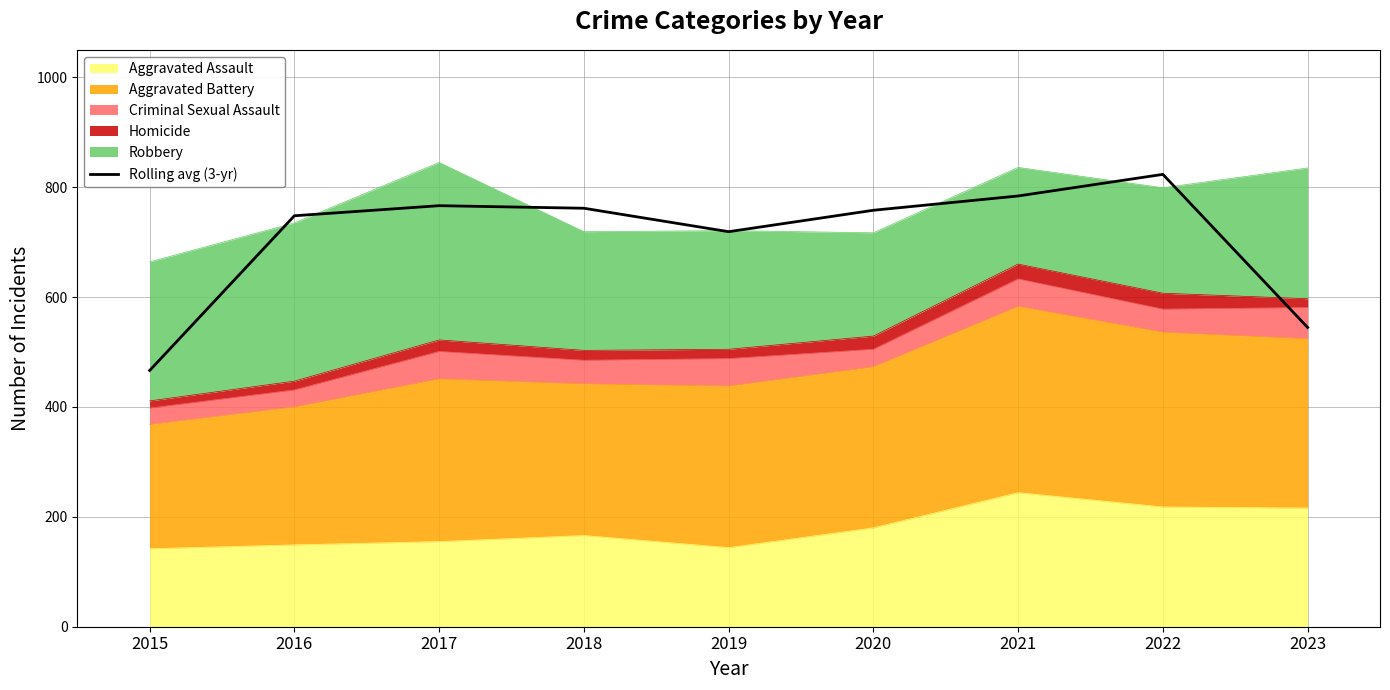

List the labels in order of value, largest first.

2022, 2021, 2017, 2018, 2020, 2016, 2019, 2023, 2015